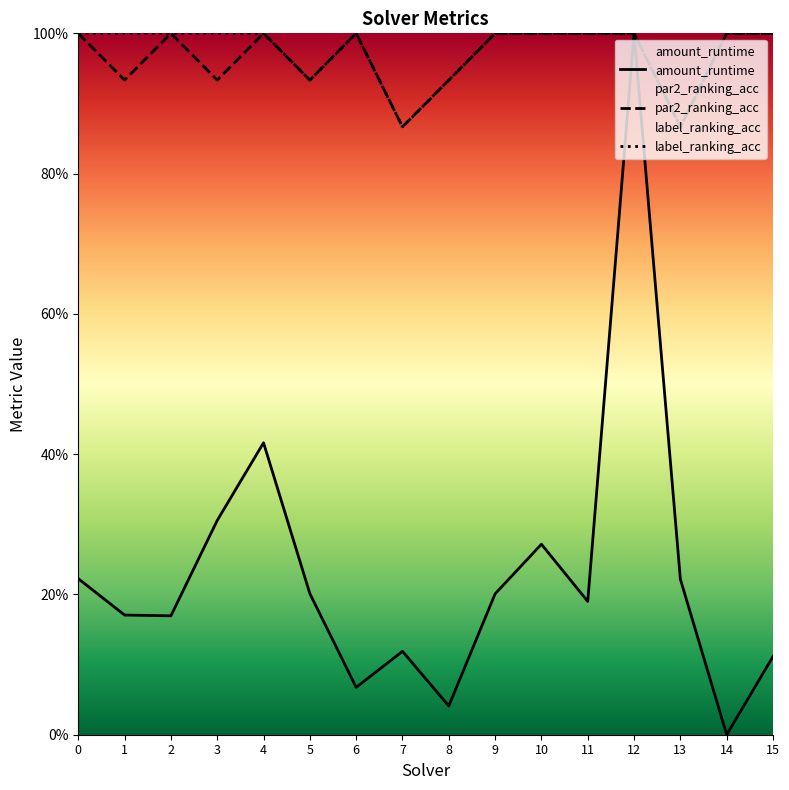

Reading left to right, transcribe all the data shown in this chart.

amount_runtime: 0.2	0.2	0.2	0.3	0.4	0.2	0.1	0.1	0.0	0.2	0.3	0.2	1.0	0.2	0.0	0.1
par2_ranking_acc: 1.0	0.9	1.0	0.9	1.0	0.9	1.0	0.9	0.9	1.0	1.0	1.0	1.0	0.9	1.0	1.0
label_ranking_acc: 1.0	1.0	1.0	1.0	1.0	0.9	1.0	0.9	0.9	1.0	1.0	1.0	1.0	0.9	1.0	1.0